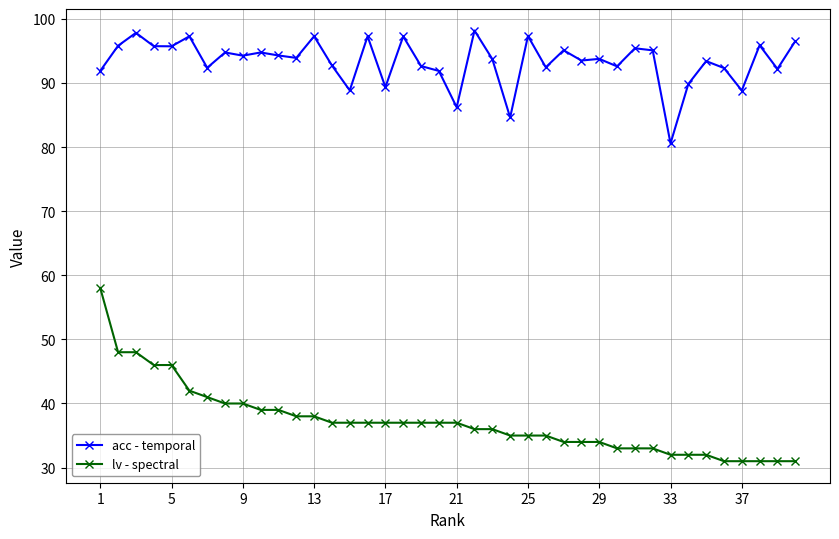

True or false: lv - spectral and acc - temporal cross at least once.

False